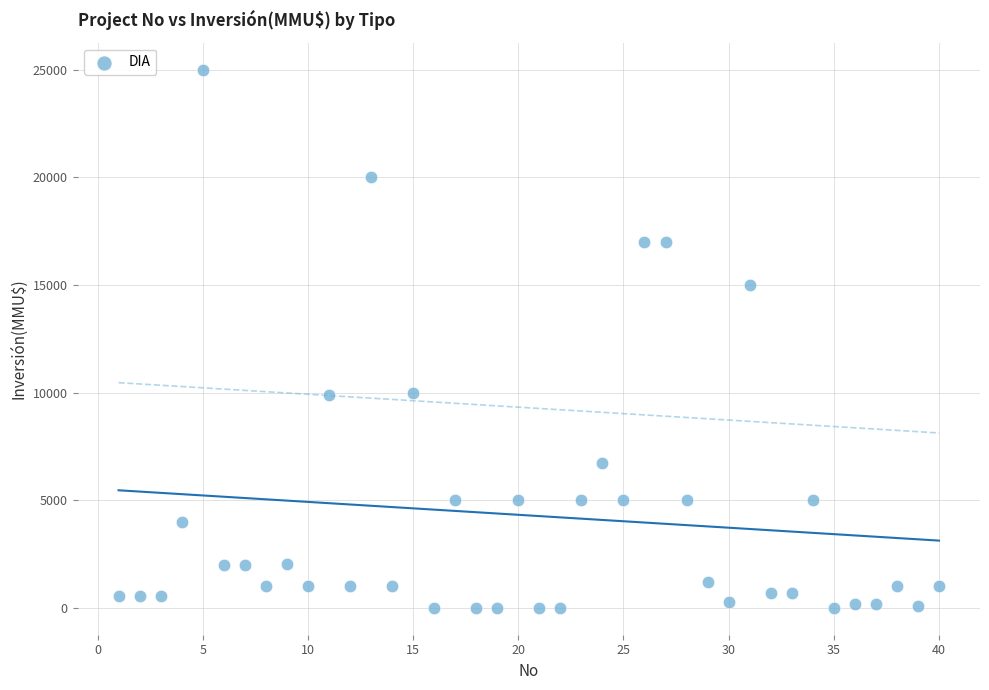

What is the range of Y values (max minus min)?

25000